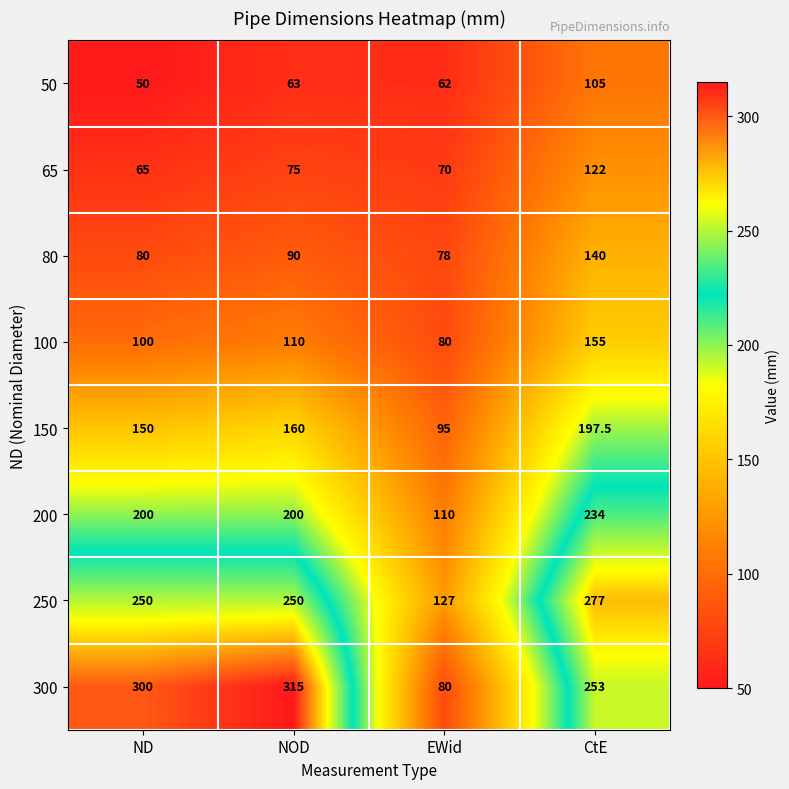

What is the sum of the 300 values at NOD and ND?

615.0